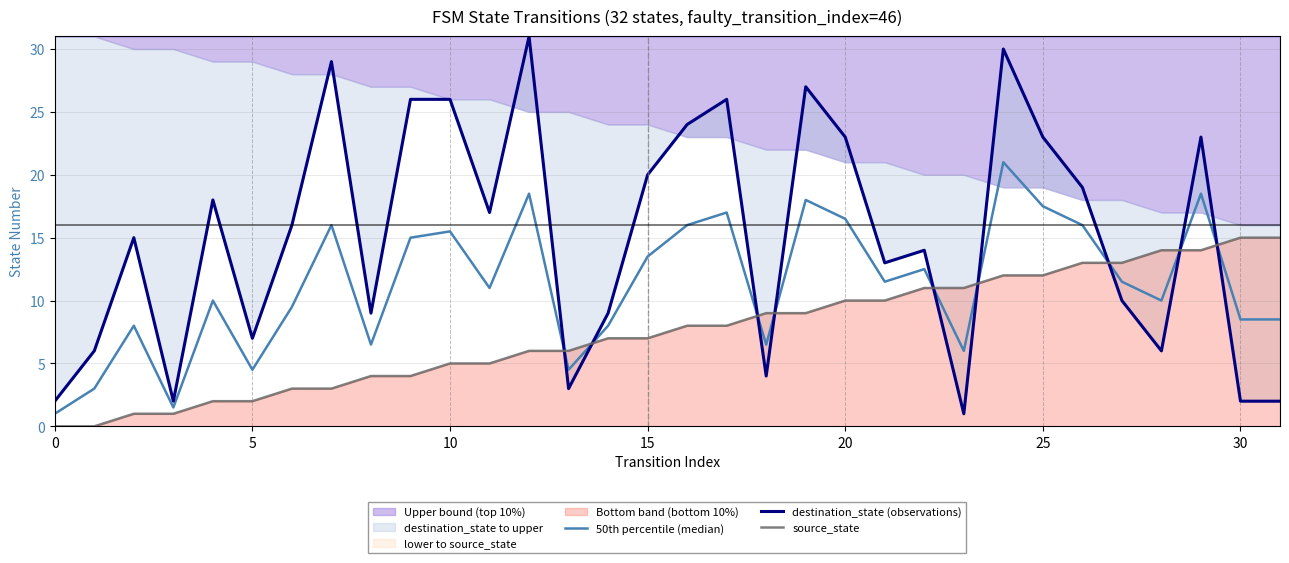

What is the label of the 29th point from the left?

28